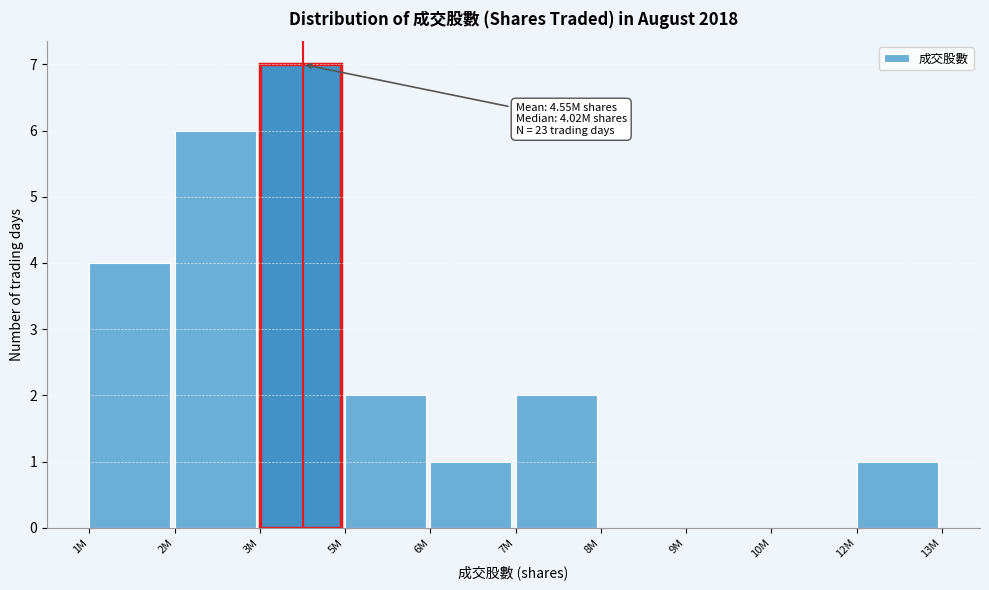

Reading left to right, extract all data points from this chart.

1M=4	2M=6	3M=7	5M=2	6M=1	7M=2	8M=0	9M=0	10M=0	12M=1